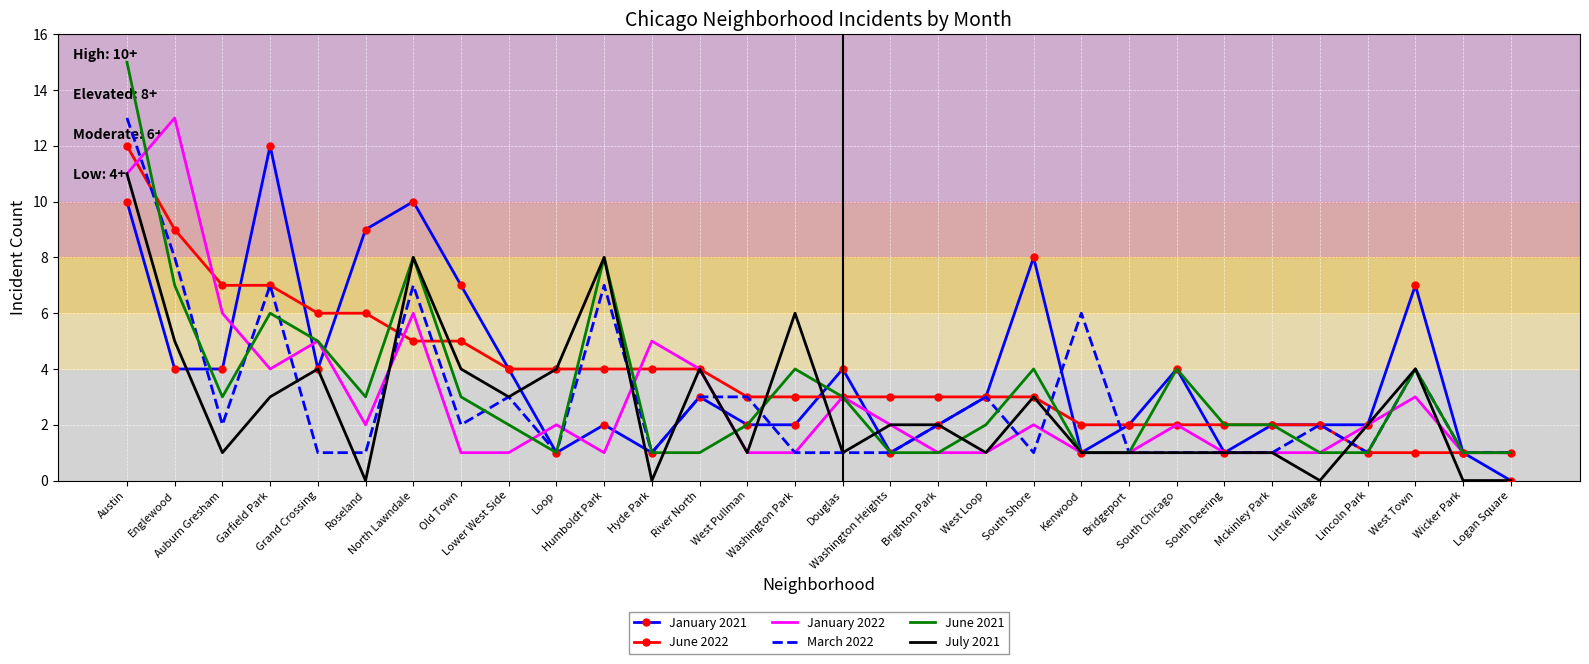

What is the maximum value for January 2022?

13